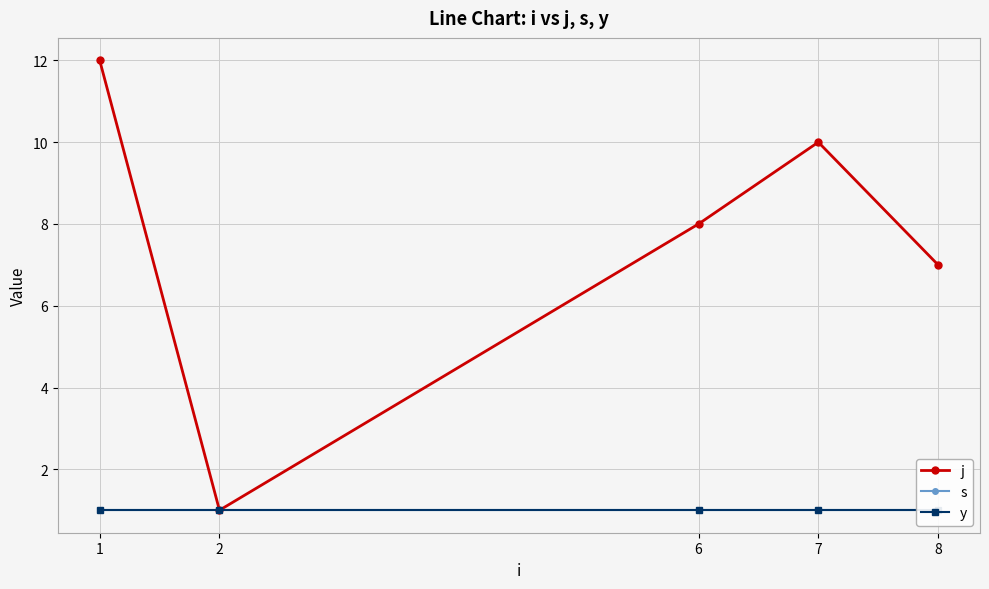

What is the average value of the s series?

1